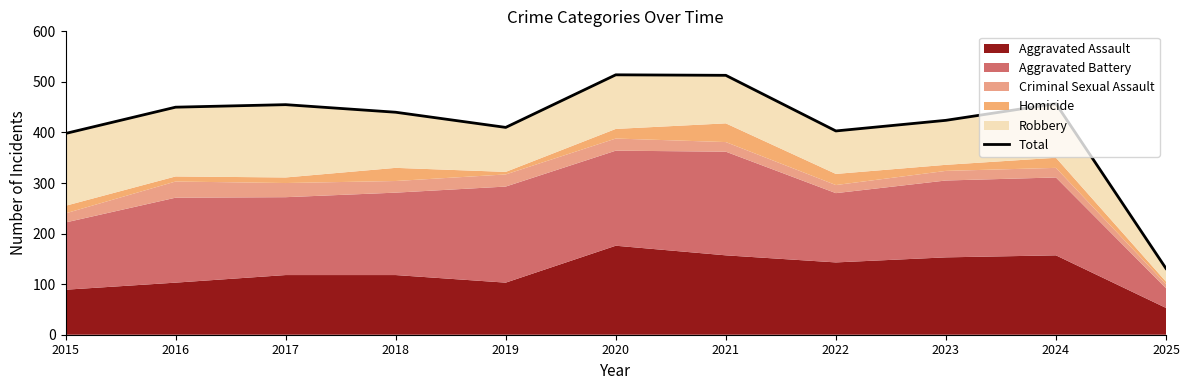

True or false: the data has more than 2 interior local peaks.

True